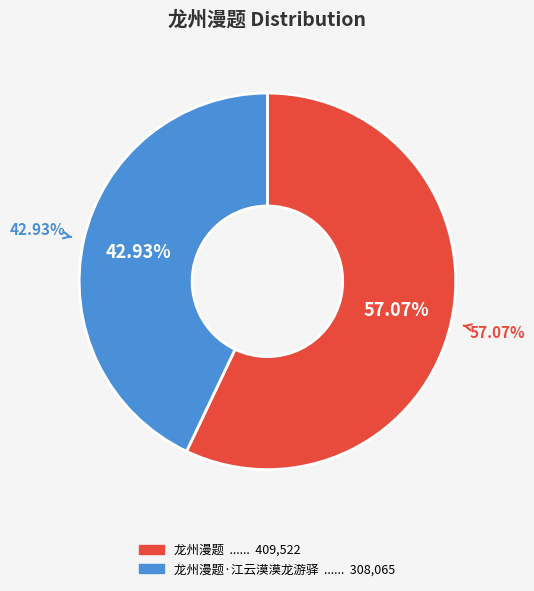

What is the largest slice in the pie chart?

龙州漫题